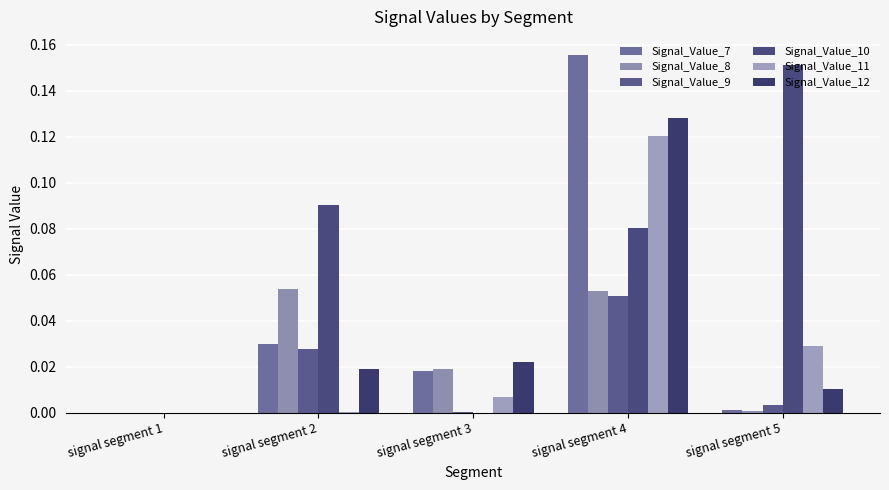

The Signal_Value_9 series shows 0.0 at signal segment 3. True or false?

True